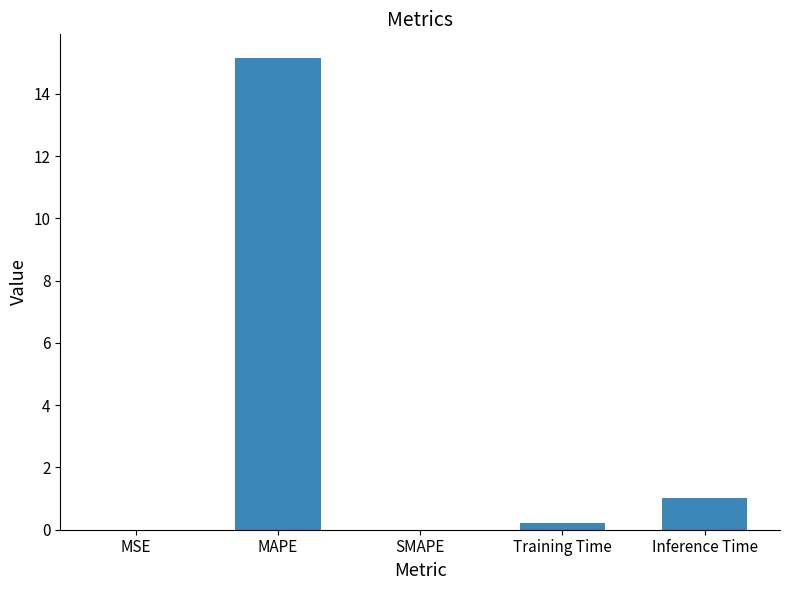

What is the change in value from MAPE to Inference Time?

-14.1